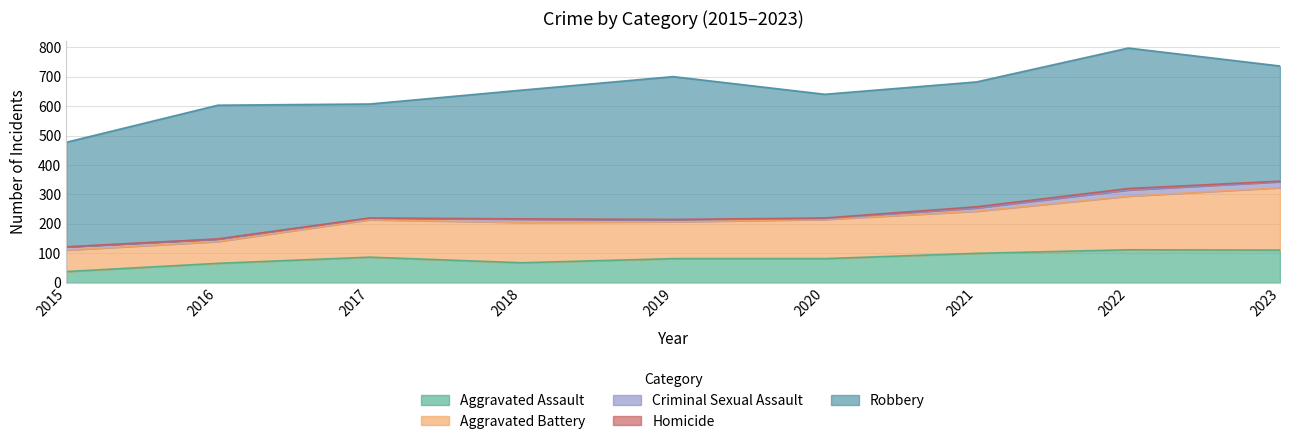

Which series has the largest range (max minus min)?

Aggravated Battery